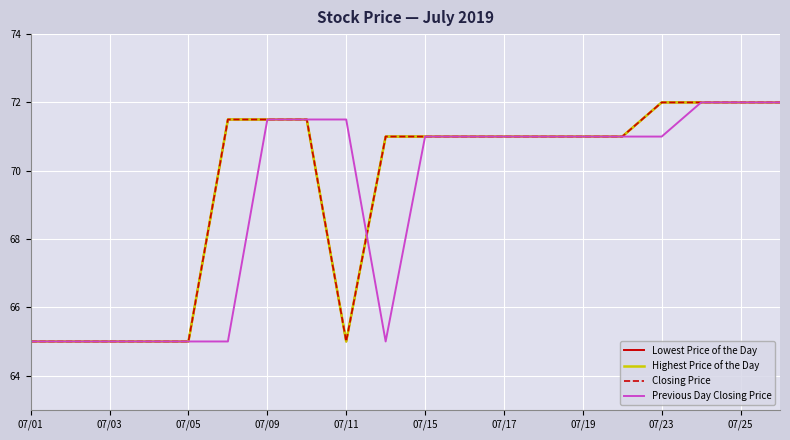

Does the chart display data point markers on the line(s)?

No